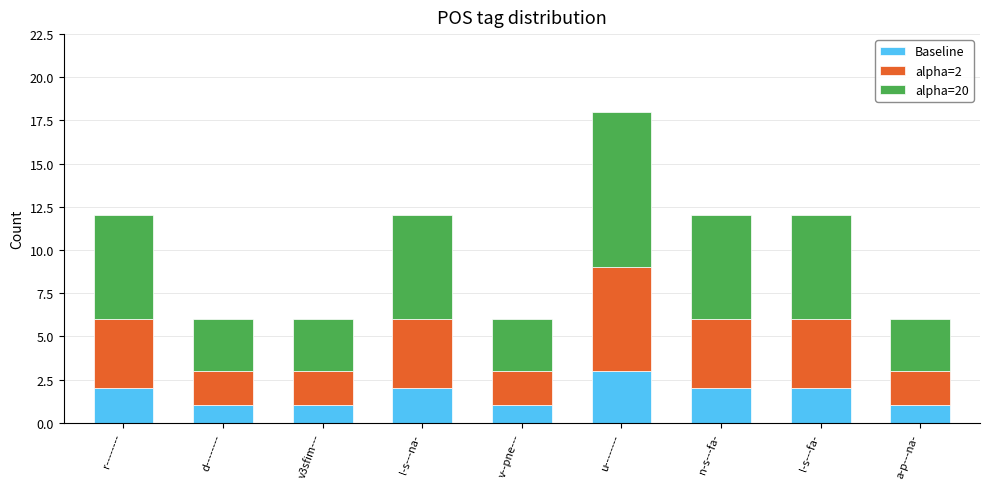

The Baseline series shows 2 at n-s---fa-. True or false?

True